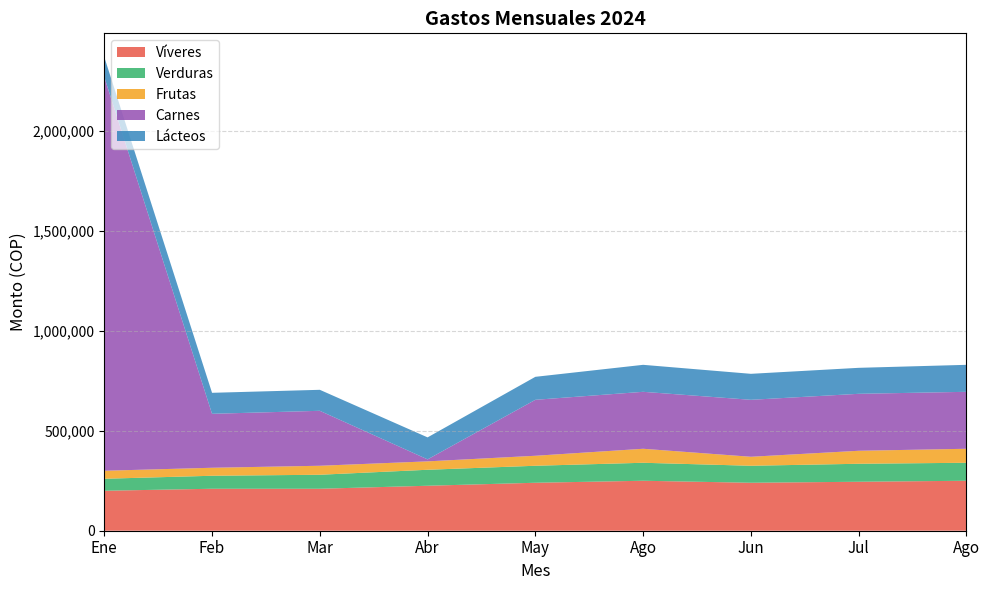

Reading right to left, transcribe all the data shown in this chart.

Víveres: Ago=250000	Jul=245000	Jun=240000	Ago=250000	May=240000	Abr=225000	Mar=210000	Feb=210000	Ene=200000
Verduras: Ago=90000	Jul=90000	Jun=85000	Ago=90000	May=85000	Abr=80000	Mar=70000	Feb=65000	Ene=60000
Frutas: Ago=70000	Jul=65000	Jun=45000	Ago=70000	May=50000	Abr=42000	Mar=45000	Feb=40000	Ene=40000
Carnes: Ago=285000	Jul=285000	Jun=285000	Ago=285000	May=280000	Abr=10000	Mar=275000	Feb=270000	Ene=1970000
Lácteos: Ago=135000	Jul=130000	Jun=130000	Ago=135000	May=115000	Abr=110000	Mar=105000	Feb=105000	Ene=100000